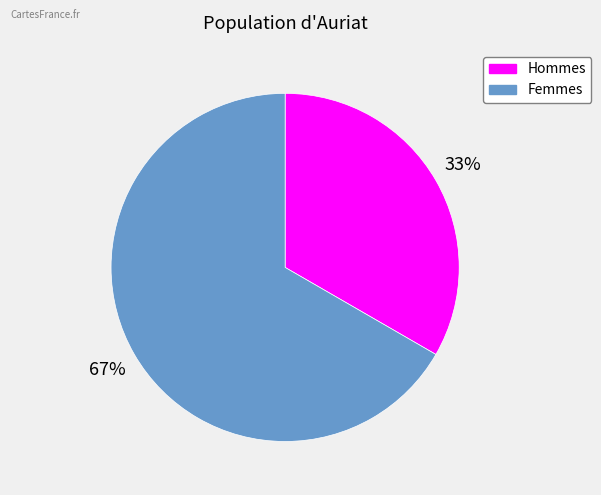

To the nearest percent, what is the average slice percentage?

50%